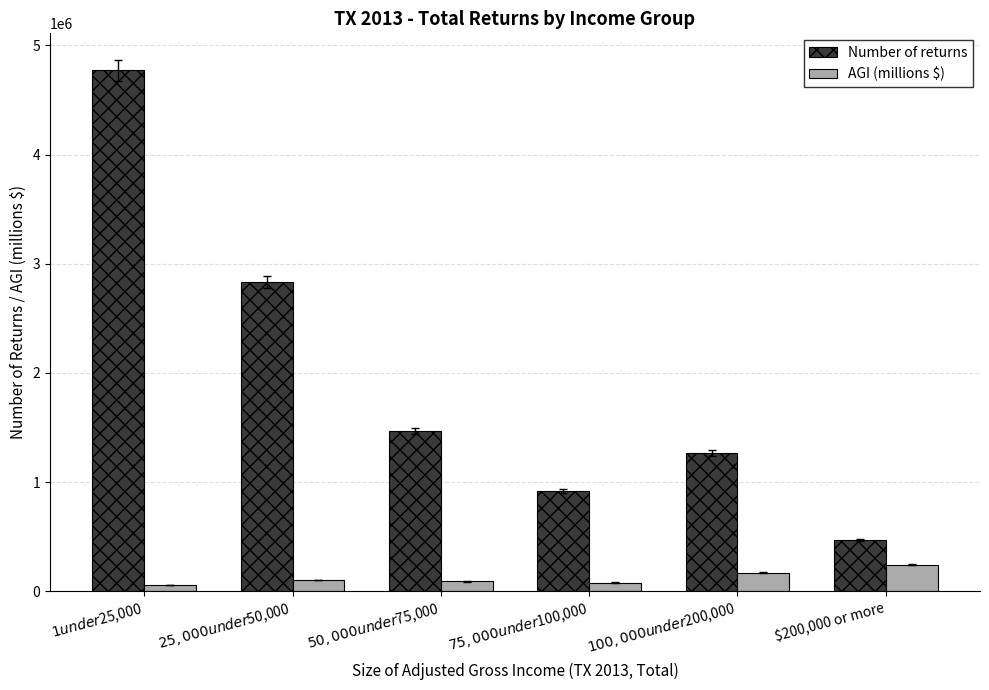

How many data points in AGI (millions $) are above 102150?

3